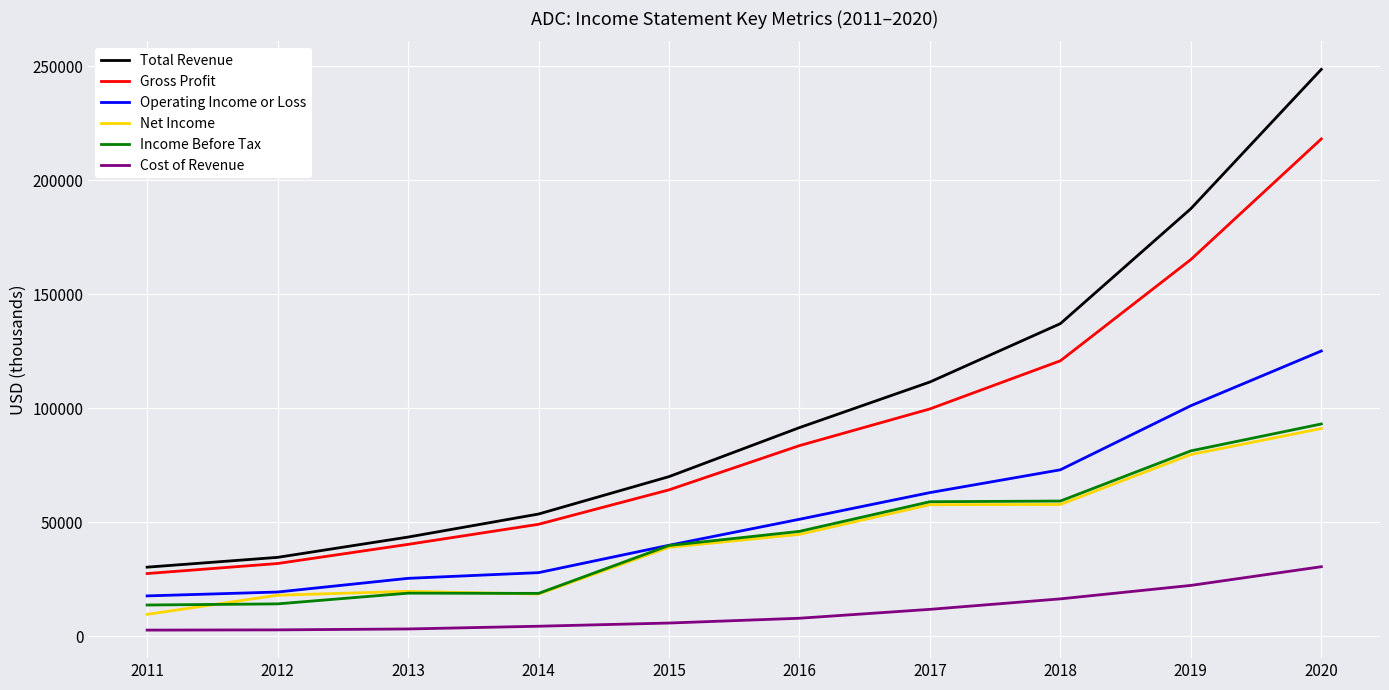

Count the number of categories in the chart.

10